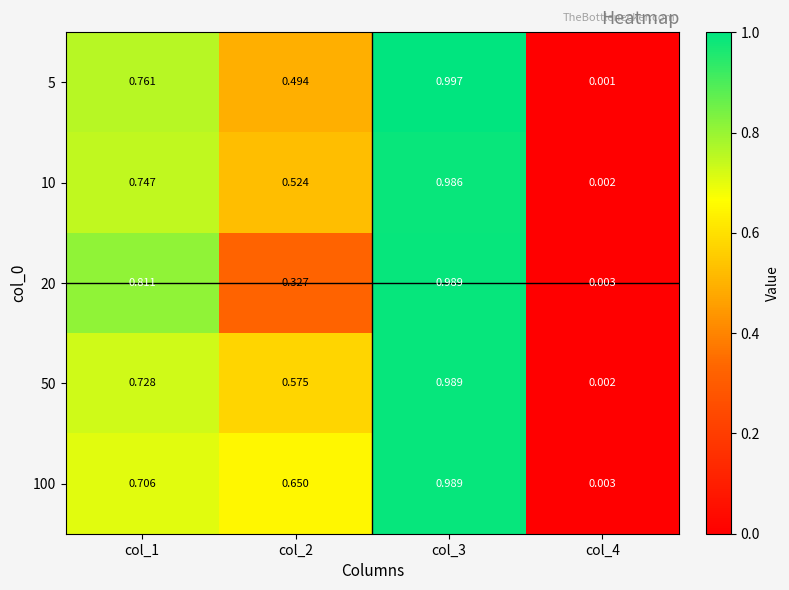

Which series has the widest spread of values?

5